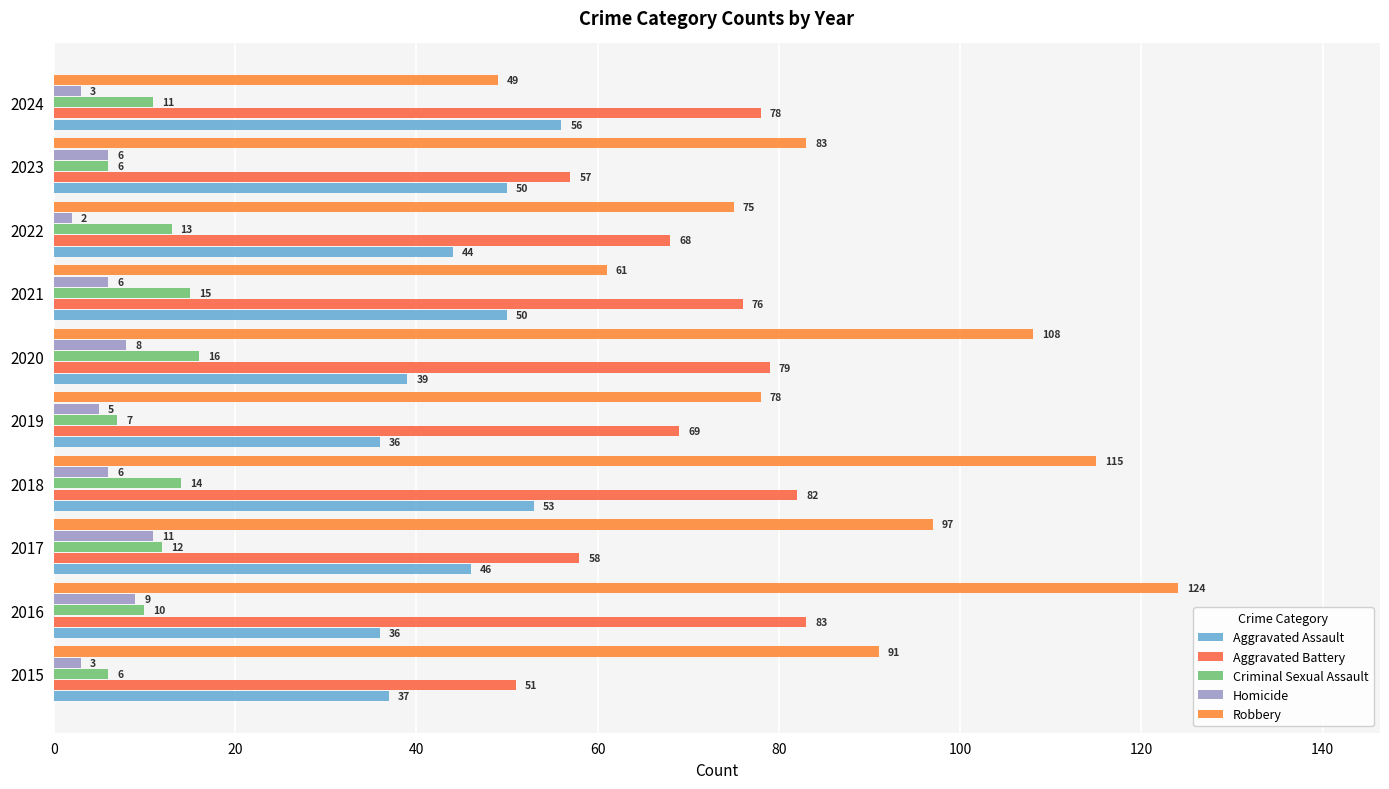

Reading left to right, transcribe all the data shown in this chart.

Aggravated Assault: 37	36	46	53	36	39	50	44	50	56
Aggravated Battery: 51	83	58	82	69	79	76	68	57	78
Criminal Sexual Assault: 6	10	12	14	7	16	15	13	6	11
Homicide: 3	9	11	6	5	8	6	2	6	3
Robbery: 91	124	97	115	78	108	61	75	83	49